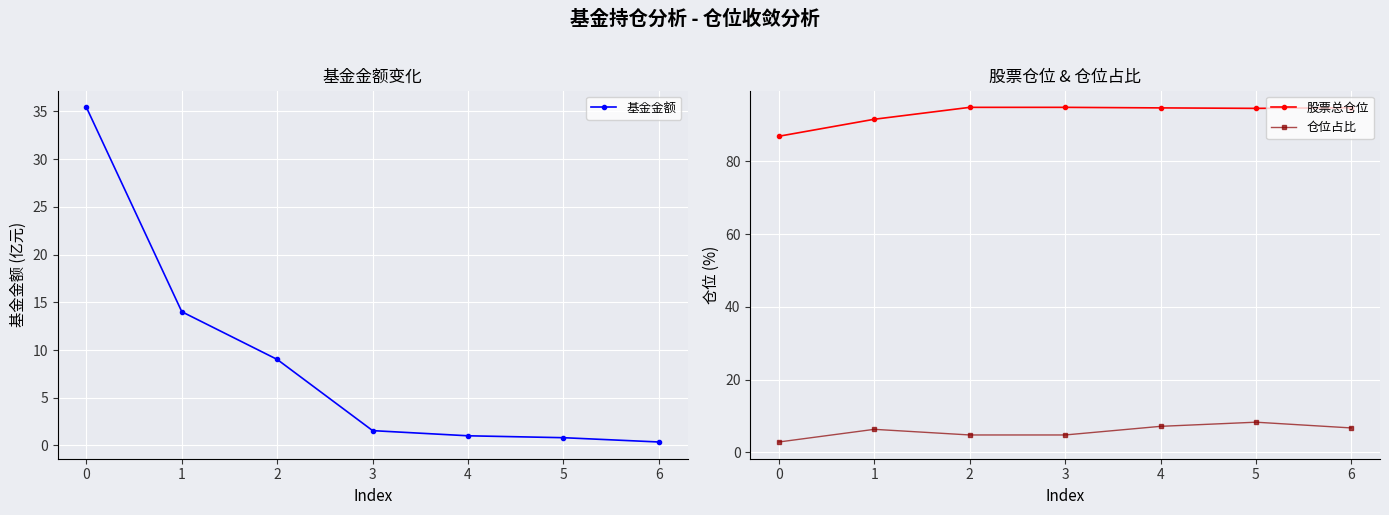

Where does the 基金金额 series first go above 1?

0